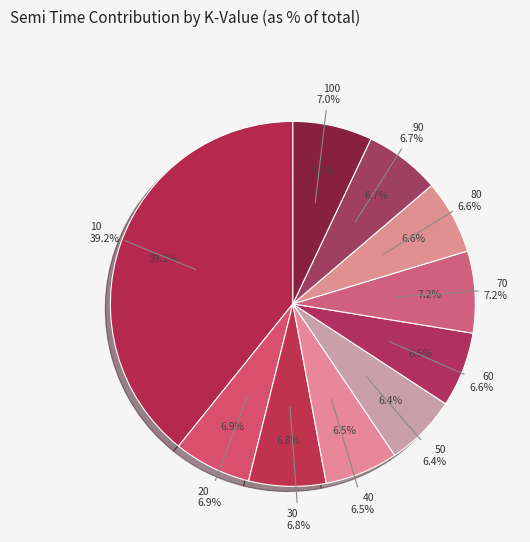

How many segments does this pie chart have?

10